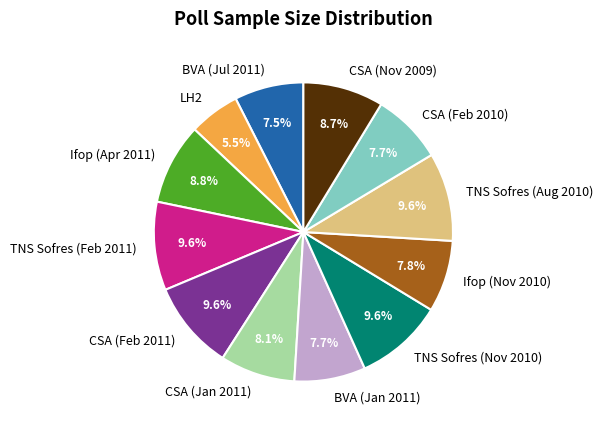

Count the number of slices in the pie.

12